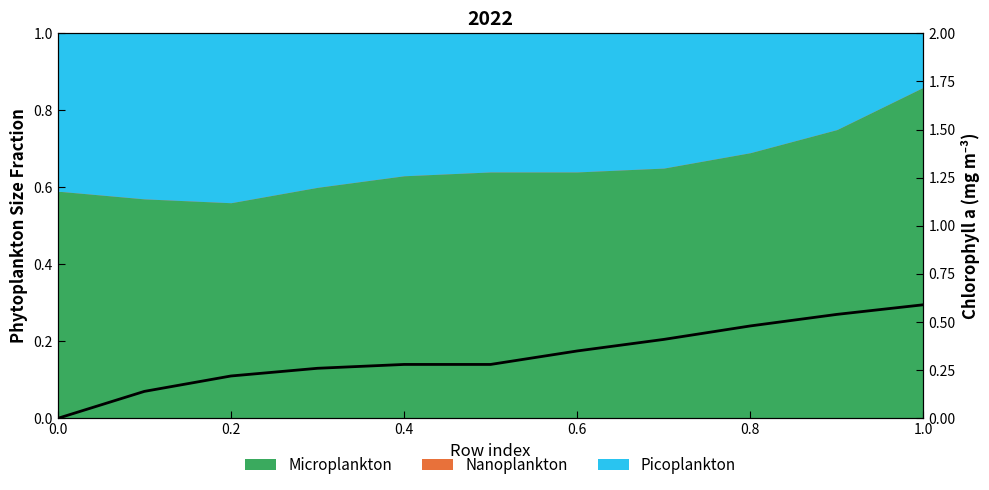

Reading left to right, extract all data points from this chart.

0.0	0.1	0.2	0.3	0.3	0.3	0.3	0.4	0.5	0.5	0.6